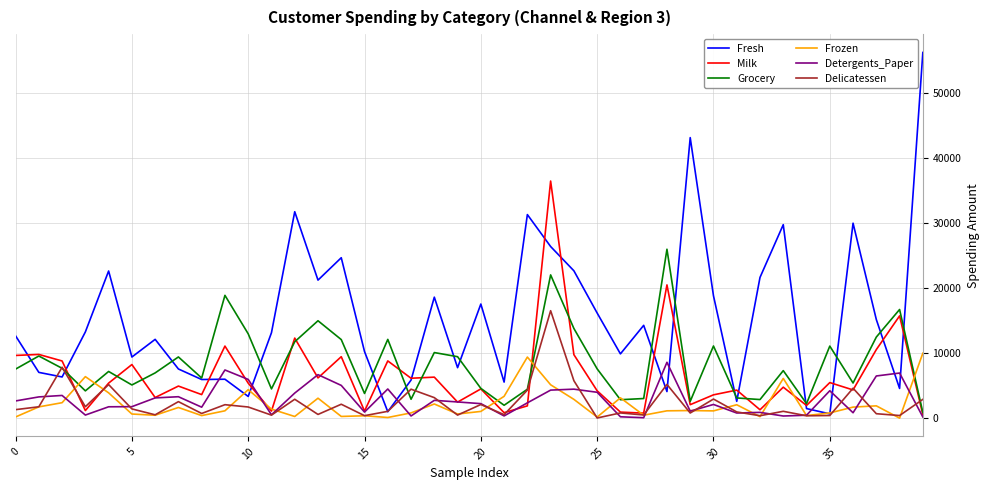

Which series has the widest spread of values?

Fresh